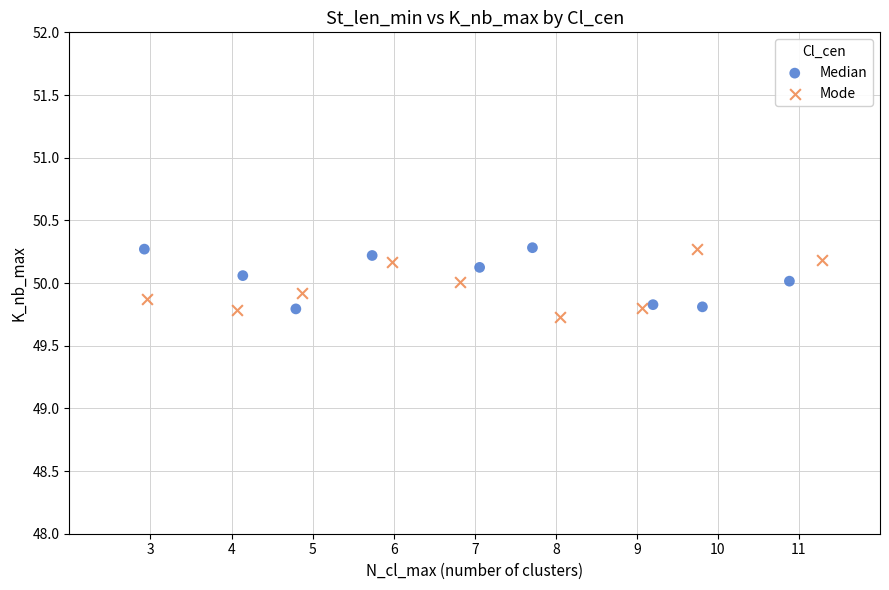

What are all the series names shown in the legend?

Median, Mode